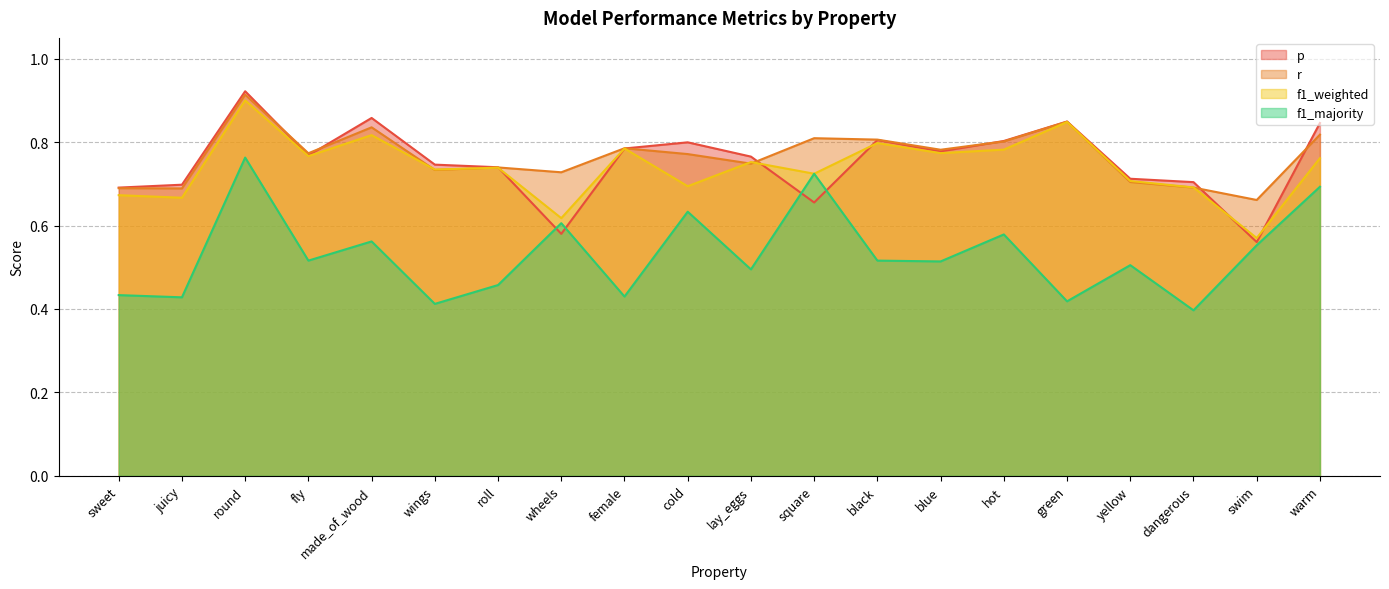

Reading right to left, extract all data points from this chart.

p: warm=0.8	swim=0.6	dangerous=0.7	yellow=0.7	green=0.8	hot=0.8	blue=0.8	black=0.8	square=0.7	lay_eggs=0.8	cold=0.8	female=0.8	wheels=0.6	roll=0.7	wings=0.7	made_of_wood=0.9	fly=0.8	round=0.9	juicy=0.7	sweet=0.7
r: warm=0.8	swim=0.7	dangerous=0.7	yellow=0.7	green=0.8	hot=0.8	blue=0.8	black=0.8	square=0.8	lay_eggs=0.7	cold=0.8	female=0.8	wheels=0.7	roll=0.7	wings=0.7	made_of_wood=0.8	fly=0.8	round=0.9	juicy=0.7	sweet=0.7
f1_weighted: warm=0.8	swim=0.6	dangerous=0.7	yellow=0.7	green=0.8	hot=0.8	blue=0.8	black=0.8	square=0.7	lay_eggs=0.8	cold=0.7	female=0.8	wheels=0.6	roll=0.7	wings=0.7	made_of_wood=0.8	fly=0.8	round=0.9	juicy=0.7	sweet=0.7
f1_majority: warm=0.7	swim=0.6	dangerous=0.4	yellow=0.5	green=0.4	hot=0.6	blue=0.5	black=0.5	square=0.7	lay_eggs=0.5	cold=0.6	female=0.4	wheels=0.6	roll=0.5	wings=0.4	made_of_wood=0.6	fly=0.5	round=0.8	juicy=0.4	sweet=0.4